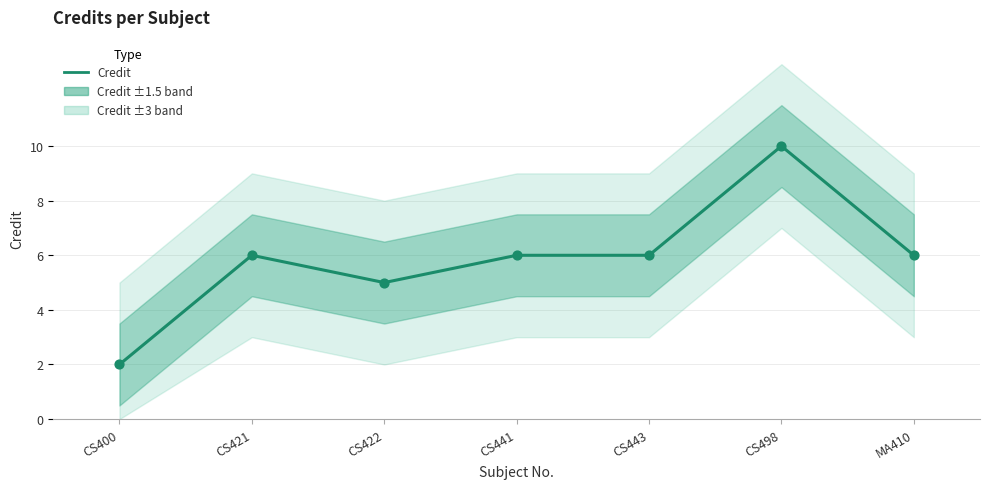

Approximately how many times larger is the value at CS441 compared to MA410?

1.0